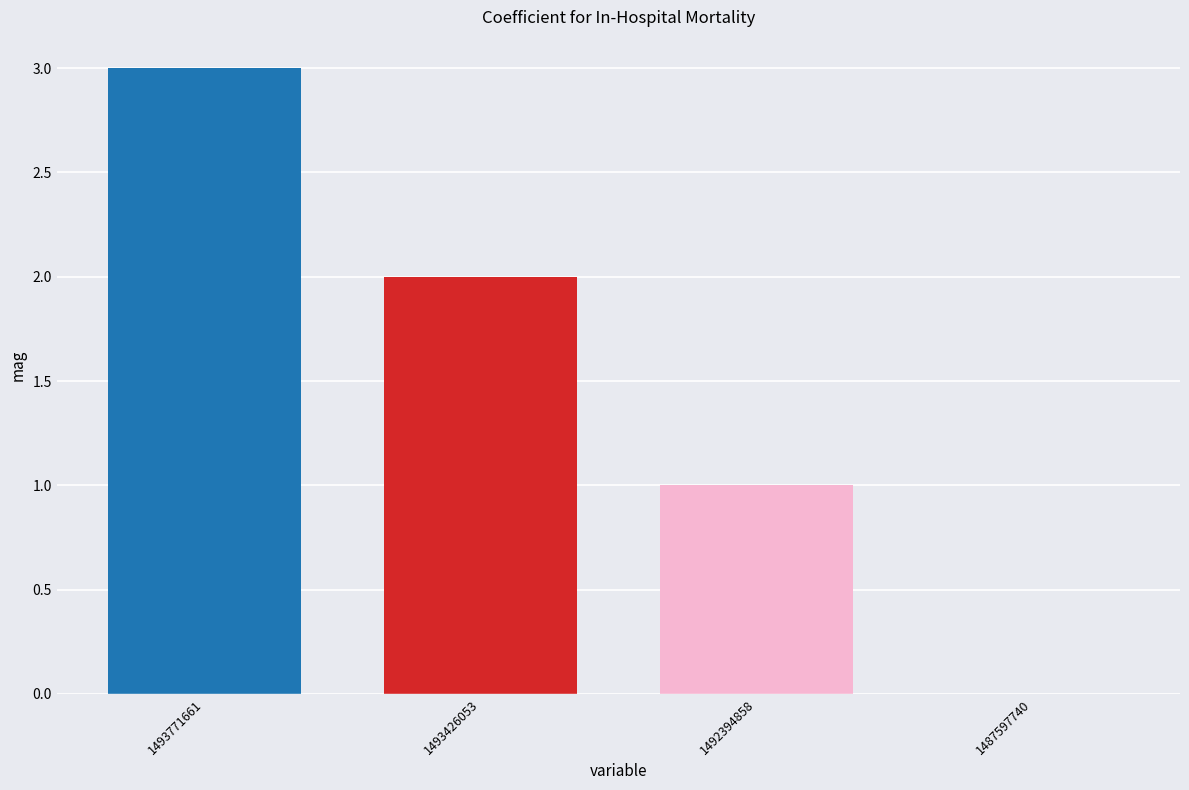

How many series are shown in this chart?

1